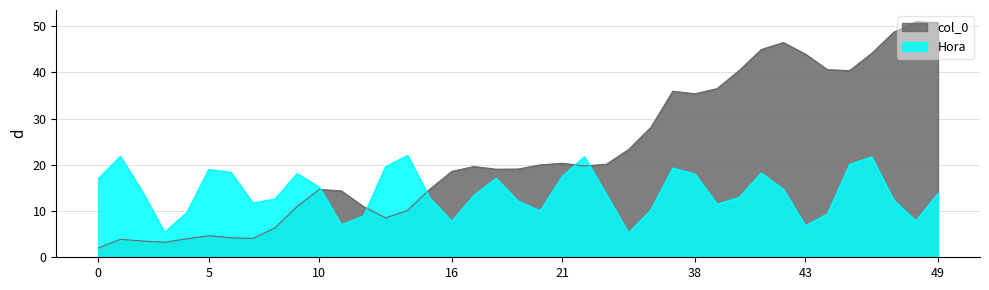

What is the minimum value shown in the chart?

2.0